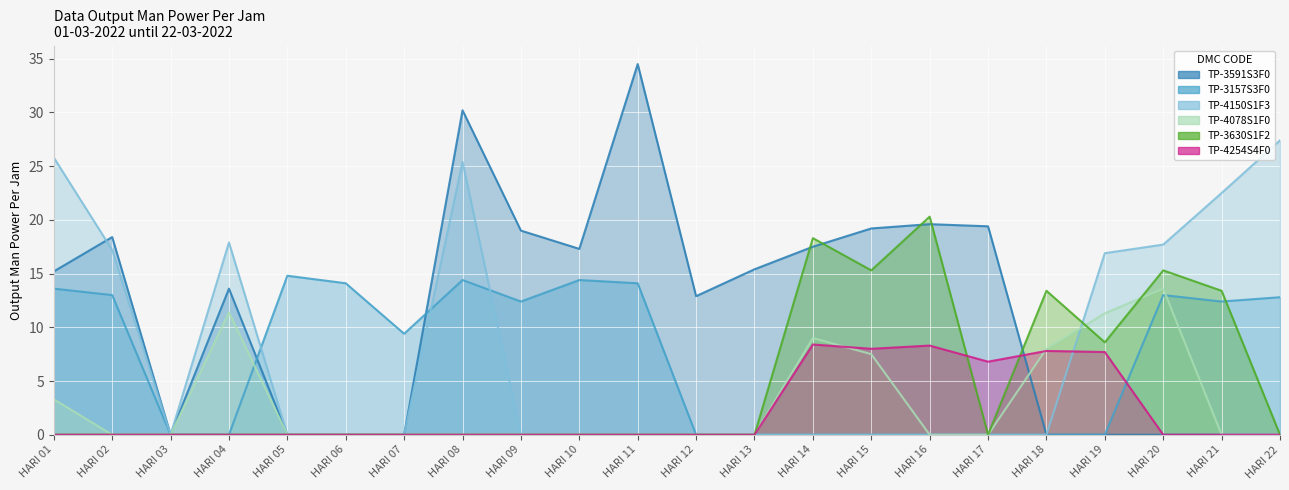

At which category does the chart reach its peak across all series?

HARI 11